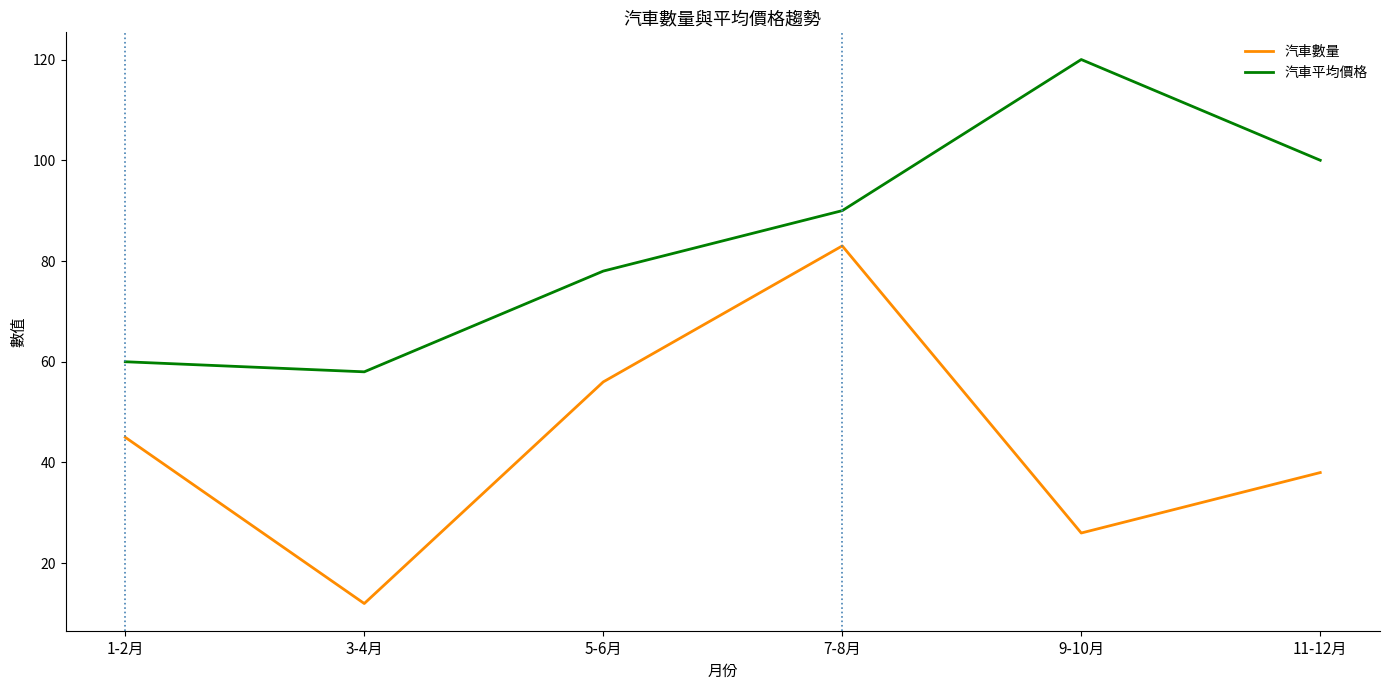

Reading left to right, extract all data points from this chart.

汽車數量: 45	12	56	83	26	38
汽車平均價格: 60	58	78	90	120	100